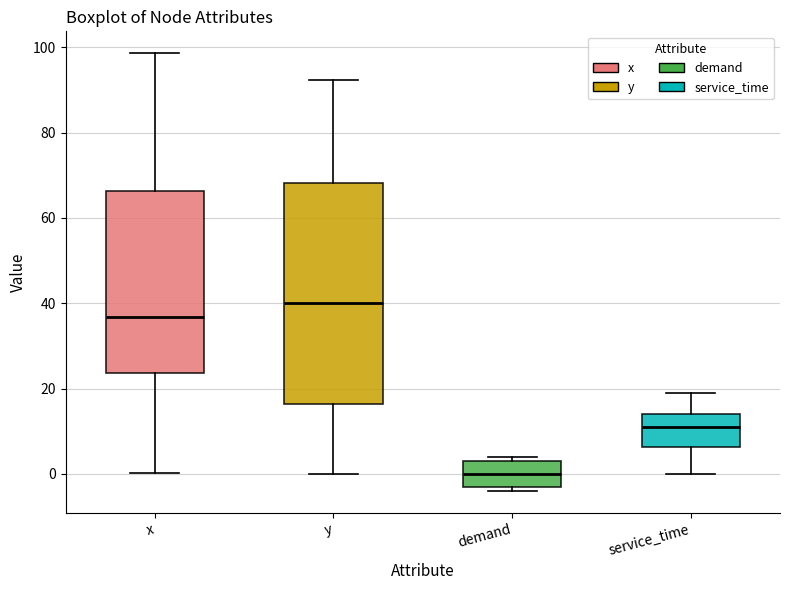

Reading left to right, read every box against the y-axis: the position of its median line, the range the box covers, and the ends of its whiskers. The values are not printed on the chart, so give them approximately, as read against the axis.

x: median 36, box 24 to 66, whiskers 0 to 98
y: median 40, box 16 to 68, whiskers 0 to 92
demand: median 0, box -2 to 4, whiskers -4 to 4 (just above the box's upper edge)
service_time: median 12, box 6 to 14, whiskers 0 to 20